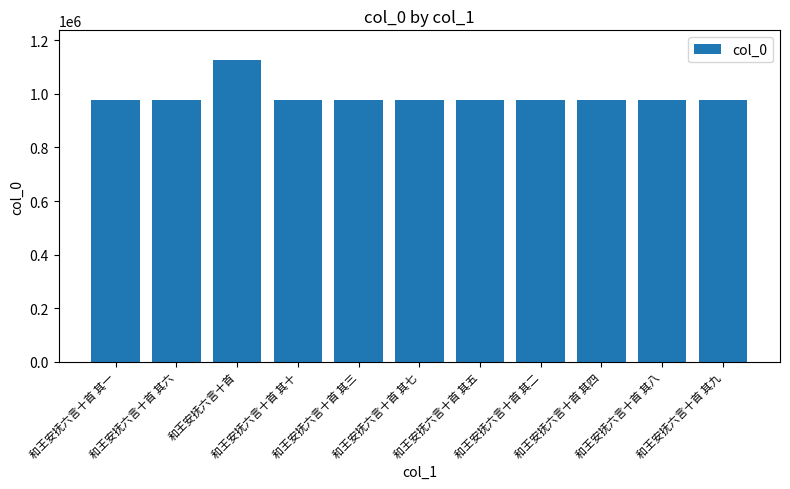

What is the difference between the values at 和王安抚六言十首 其六 and 和王安抚六言十首 其九?

3